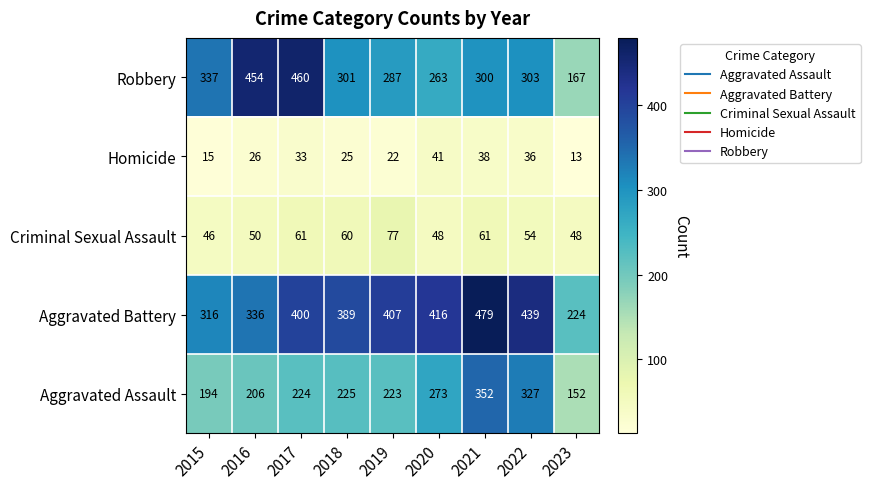

At which label is Aggravated Assault closest to 252?

2020